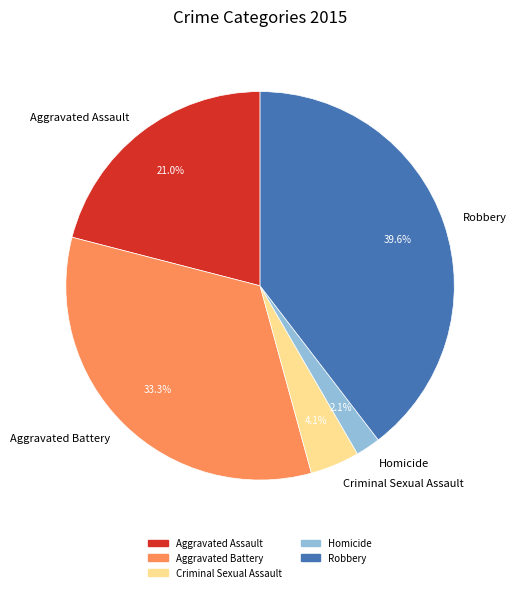

Is it true that Robbery is 49% of the pie?

False